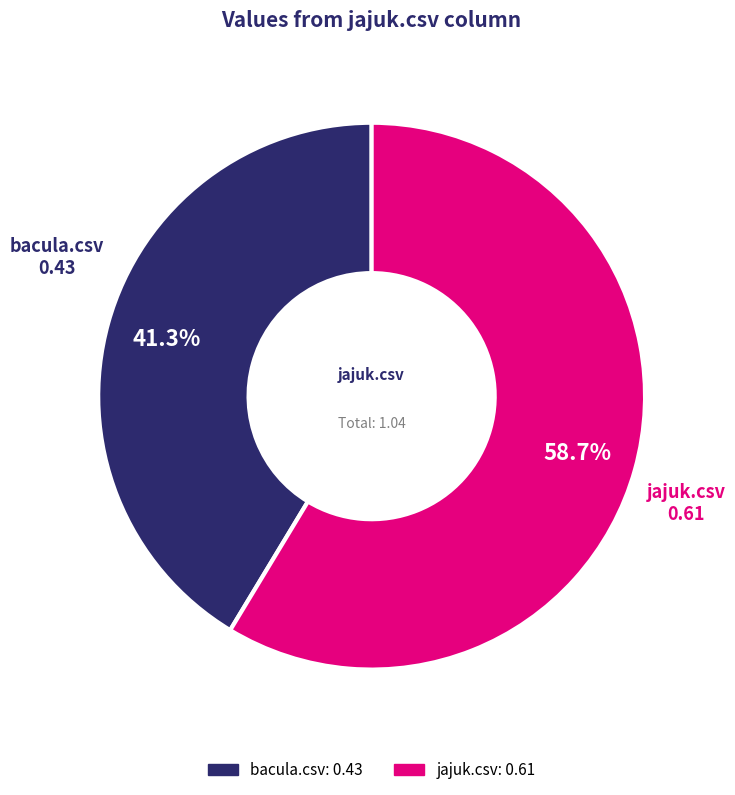

Does bacula.csv account for over 50% of the chart?

No